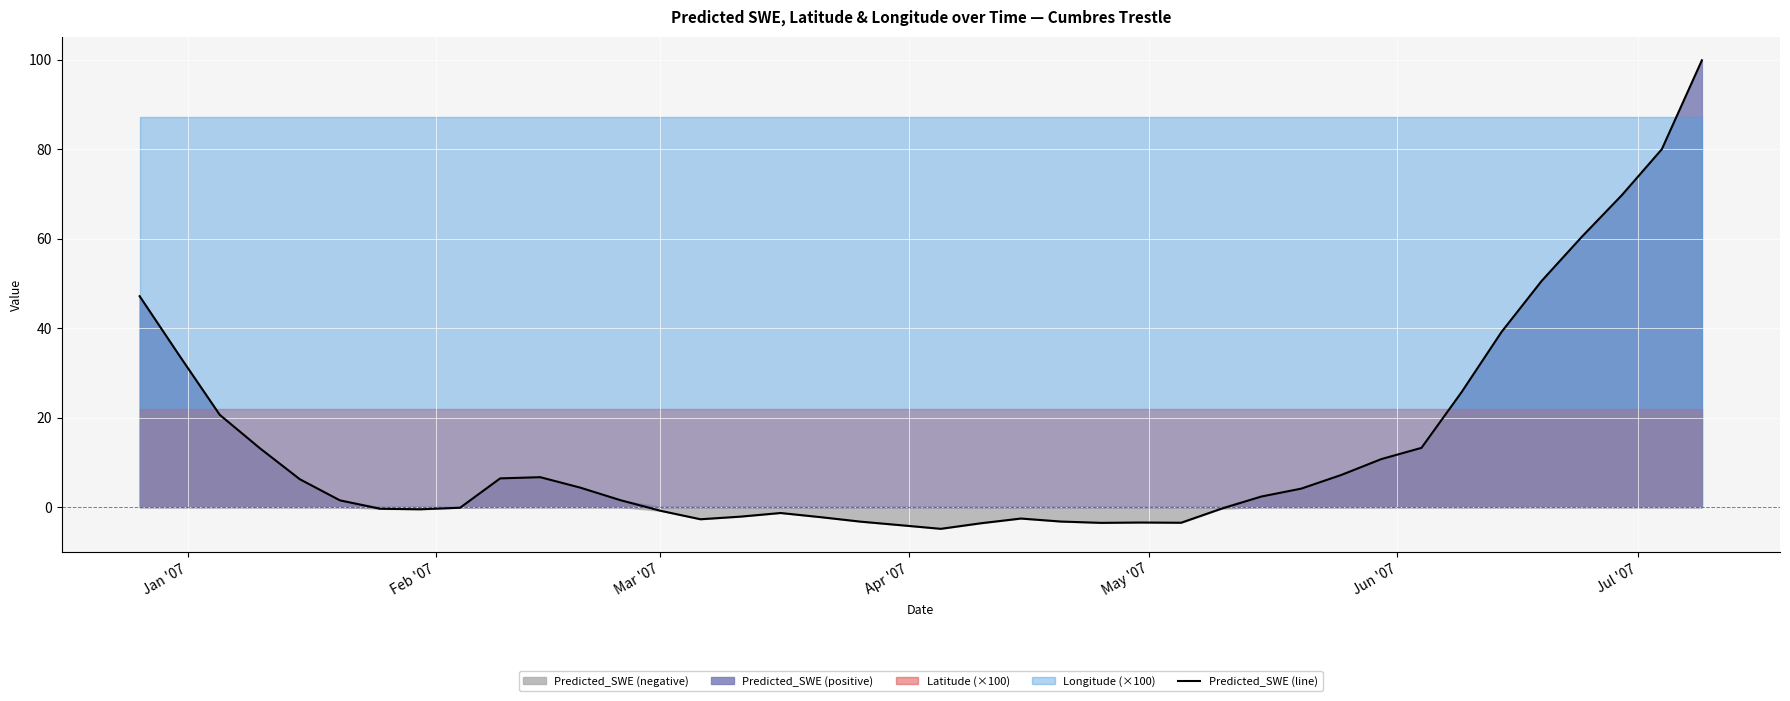

What is the maximum value for Predicted_SWE (line)?

99.9